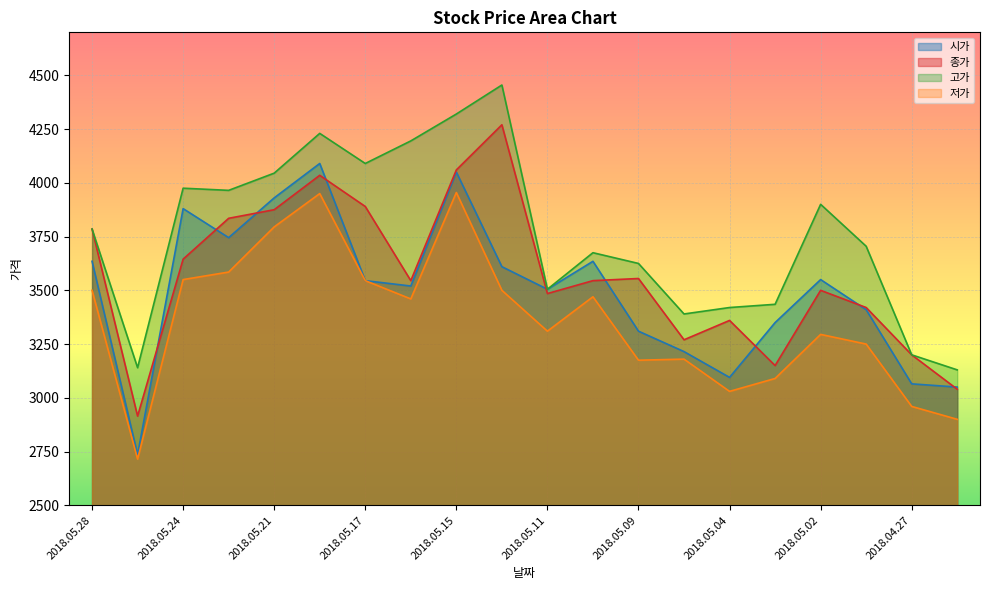

What position from the left is 2018.05.17?

7